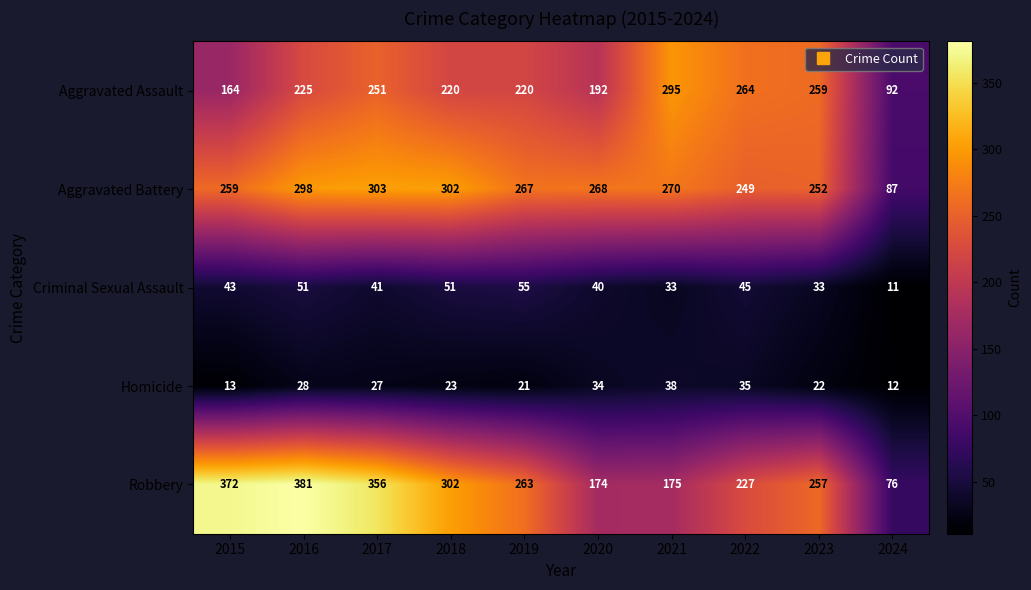

What is the total value across all series at 2021?

811